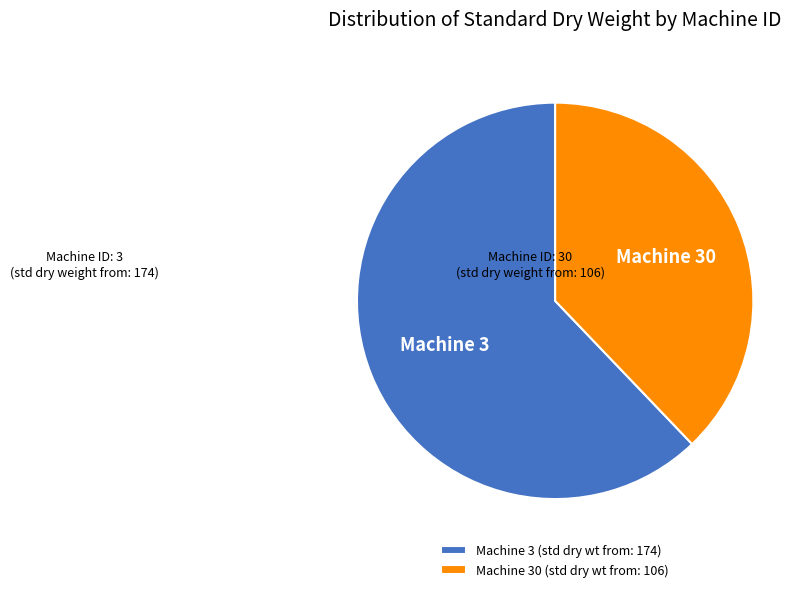

Is it true that Machine 3 is 62% of the pie?

True